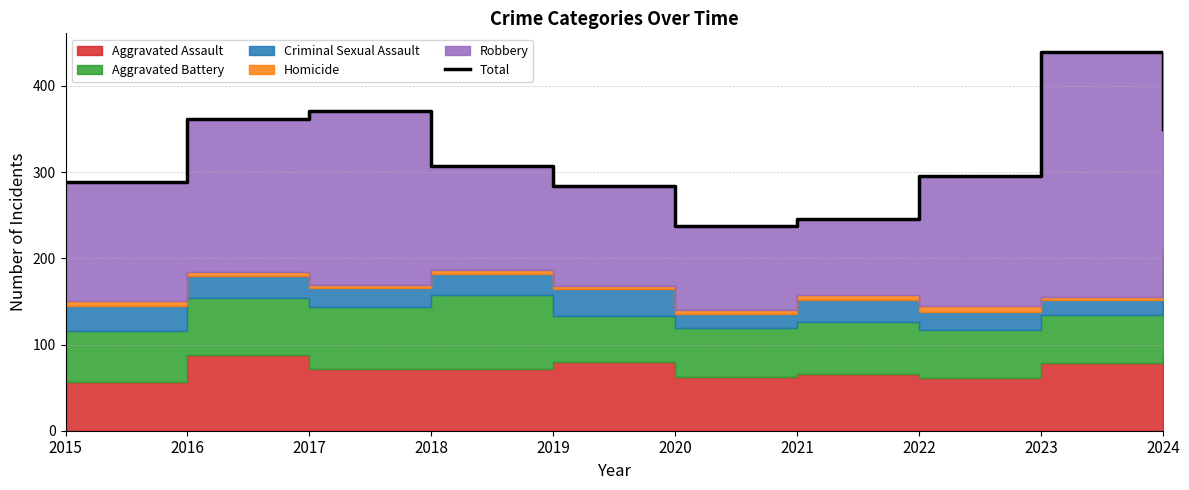

The value at 2017 is 371. True or false?

True